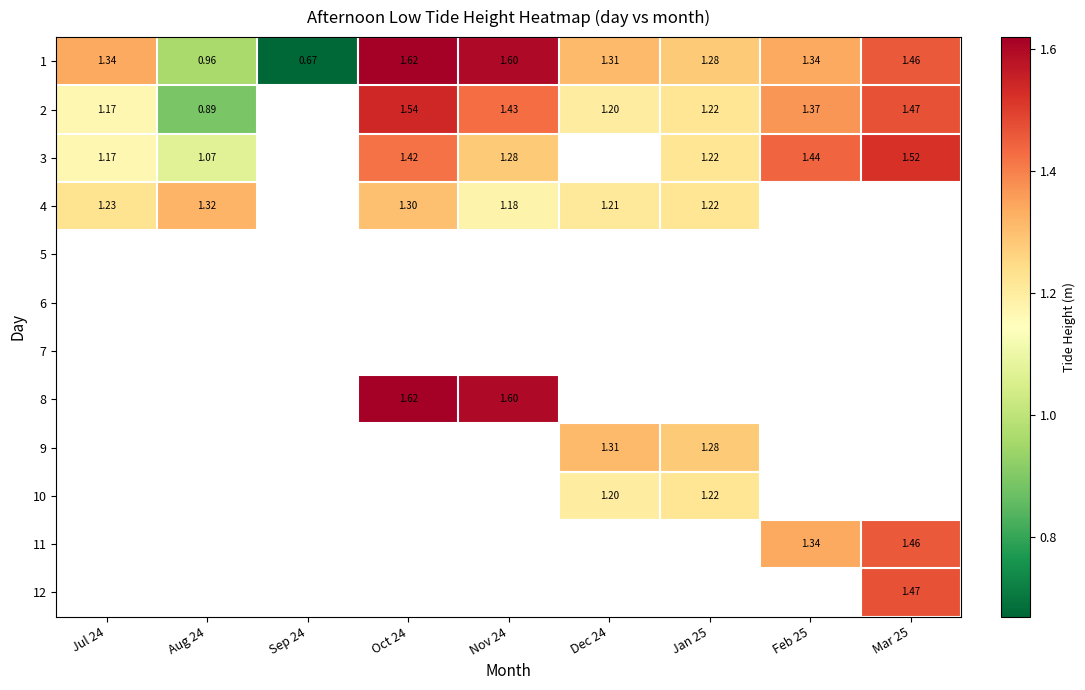

At how many categories does at least one series exceed 1?

8